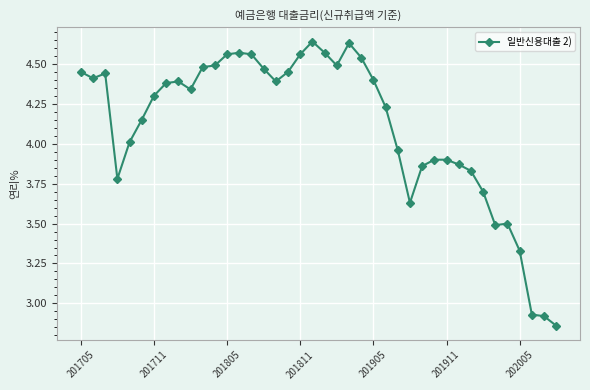

True or false: there are more than 0 points higher than both neighbors.

True